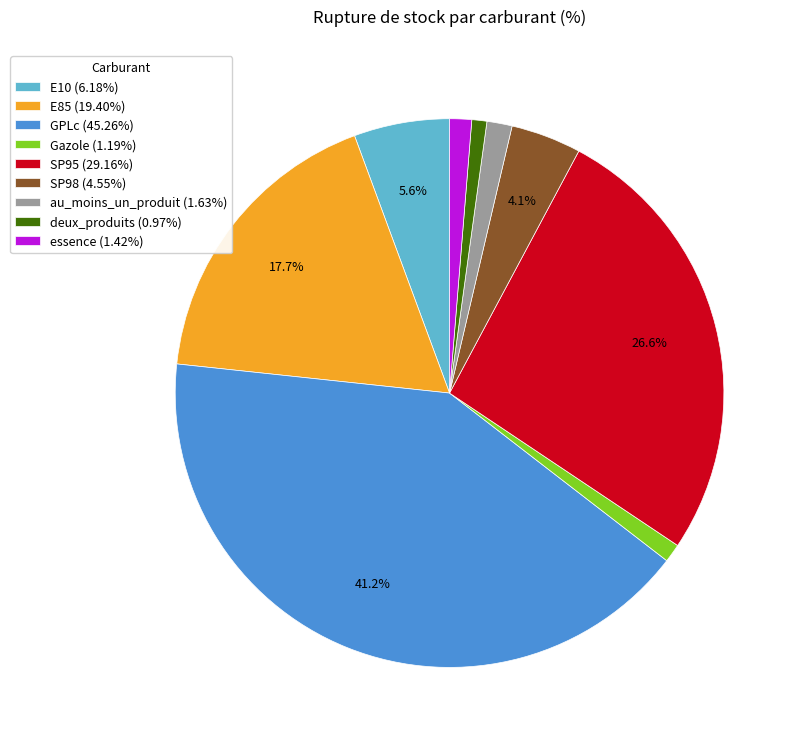

To the nearest percent, what portion does E85 represent?

18%